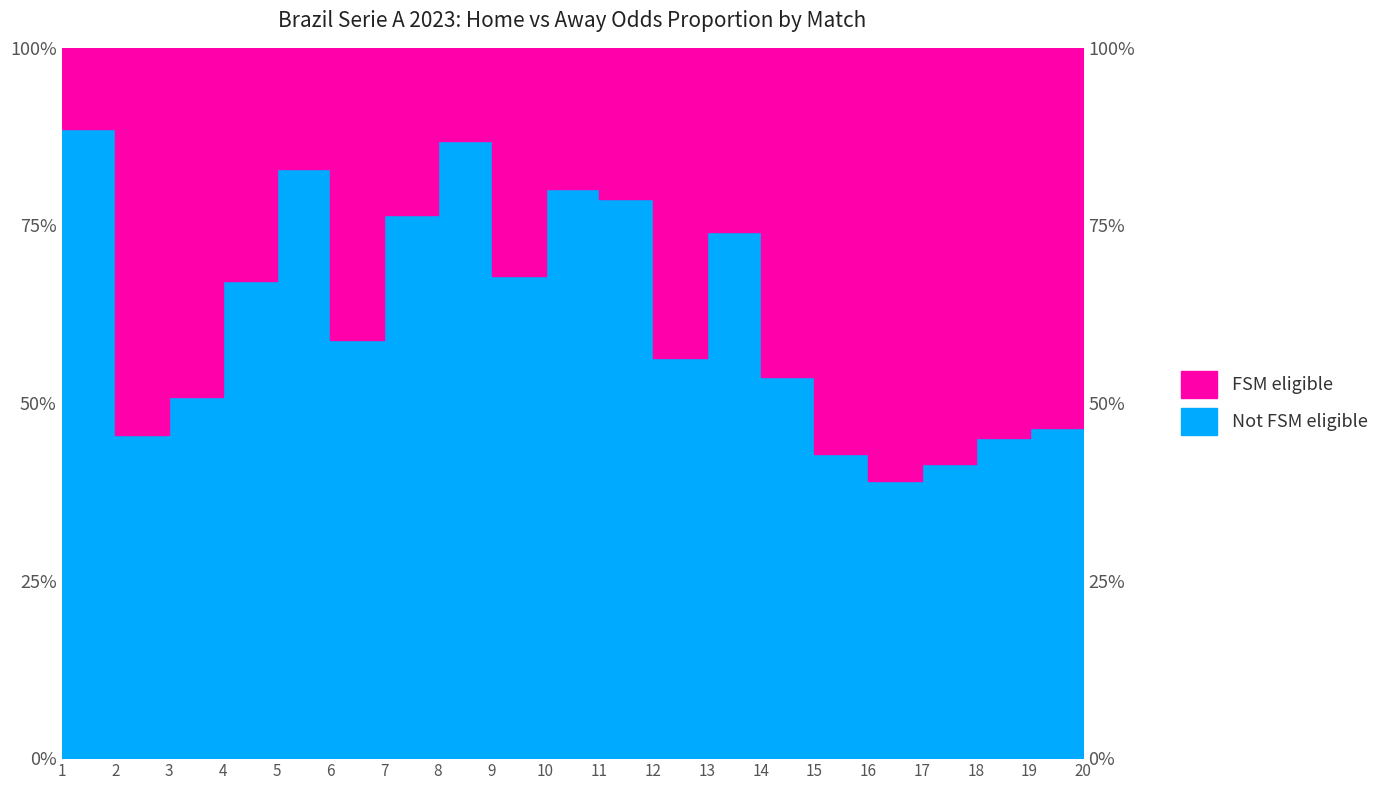

Rank the categories by value from lowest to highest.

16, 17, 15, 18, 2, 19, 3, 14, 12, 6, 20, 4, 9, 13, 7, 11, 10, 5, 8, 1